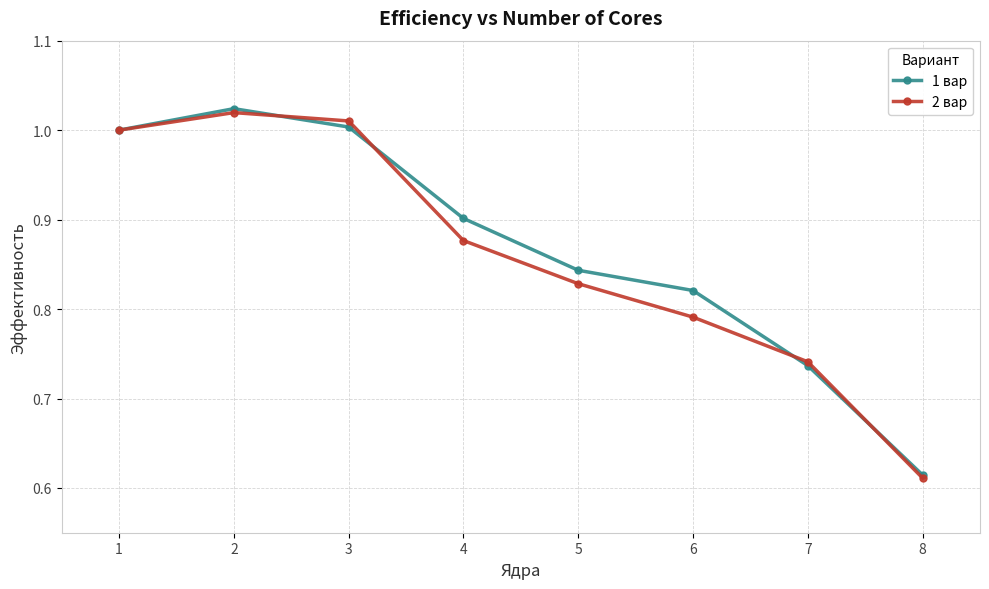

Count the number of categories in the chart.

8